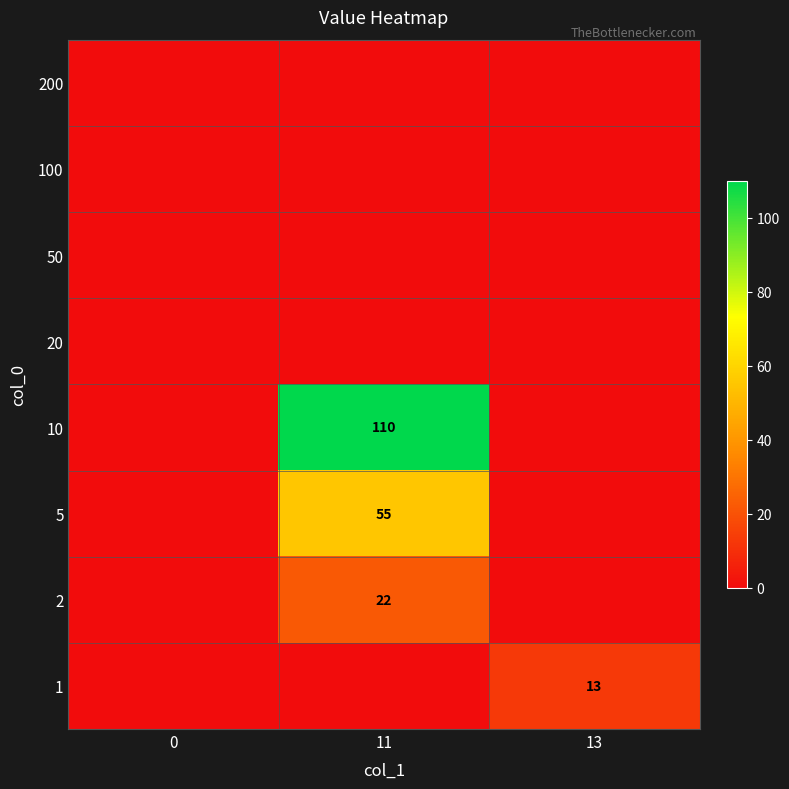

Is it true that 2 equals 22 at 11?

True